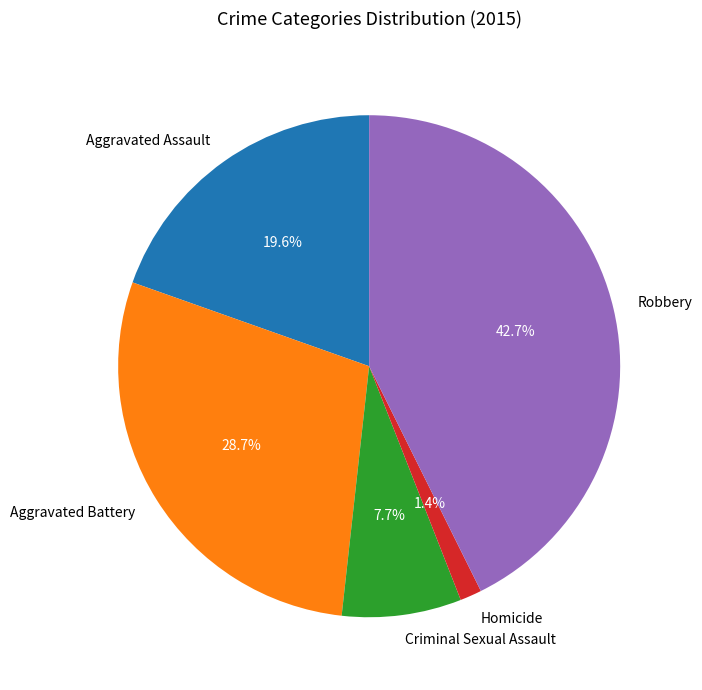

How many slices are in this pie chart?

5